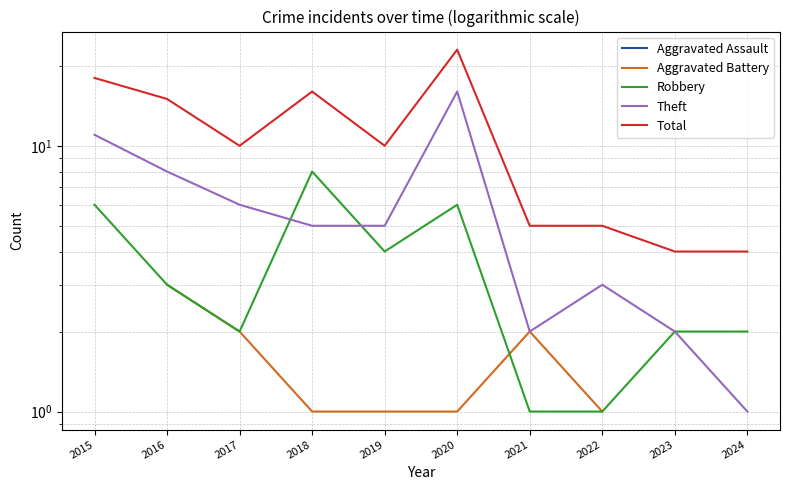

Which series changed the most between 2016 and 2017?

Total